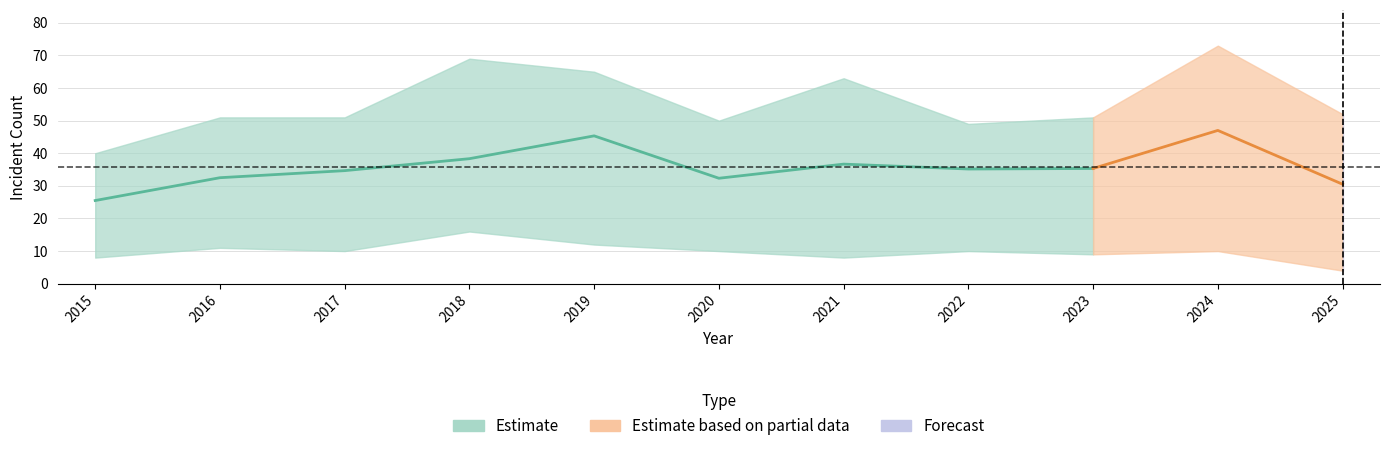

Is it true that Grand Crossing equals 71 at 2016?

False